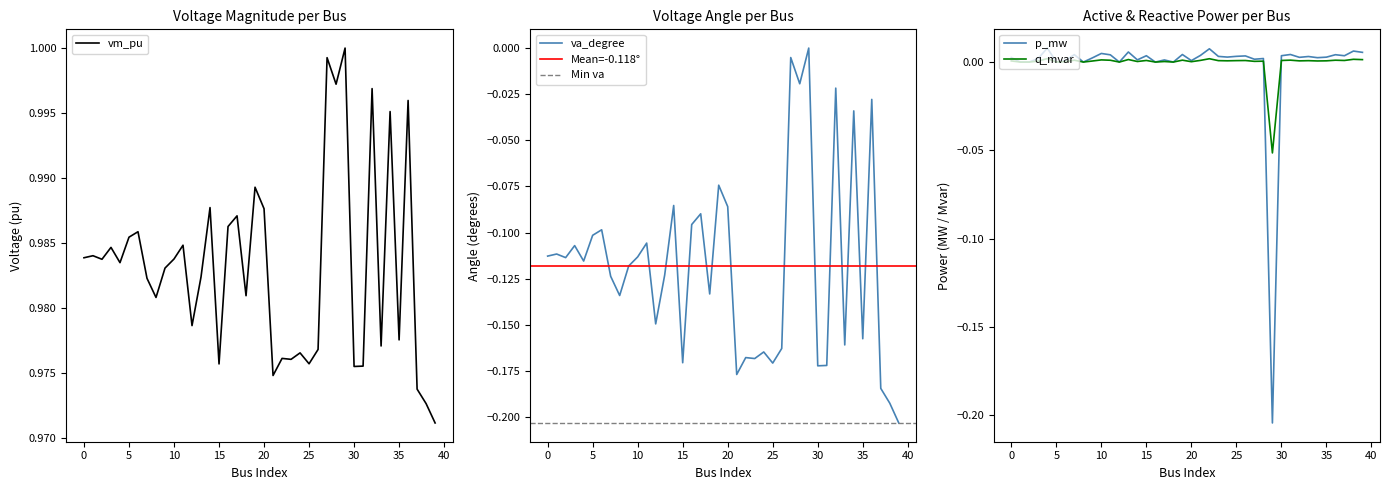

True or false: p_mw and vm_pu intersect in this chart.

False